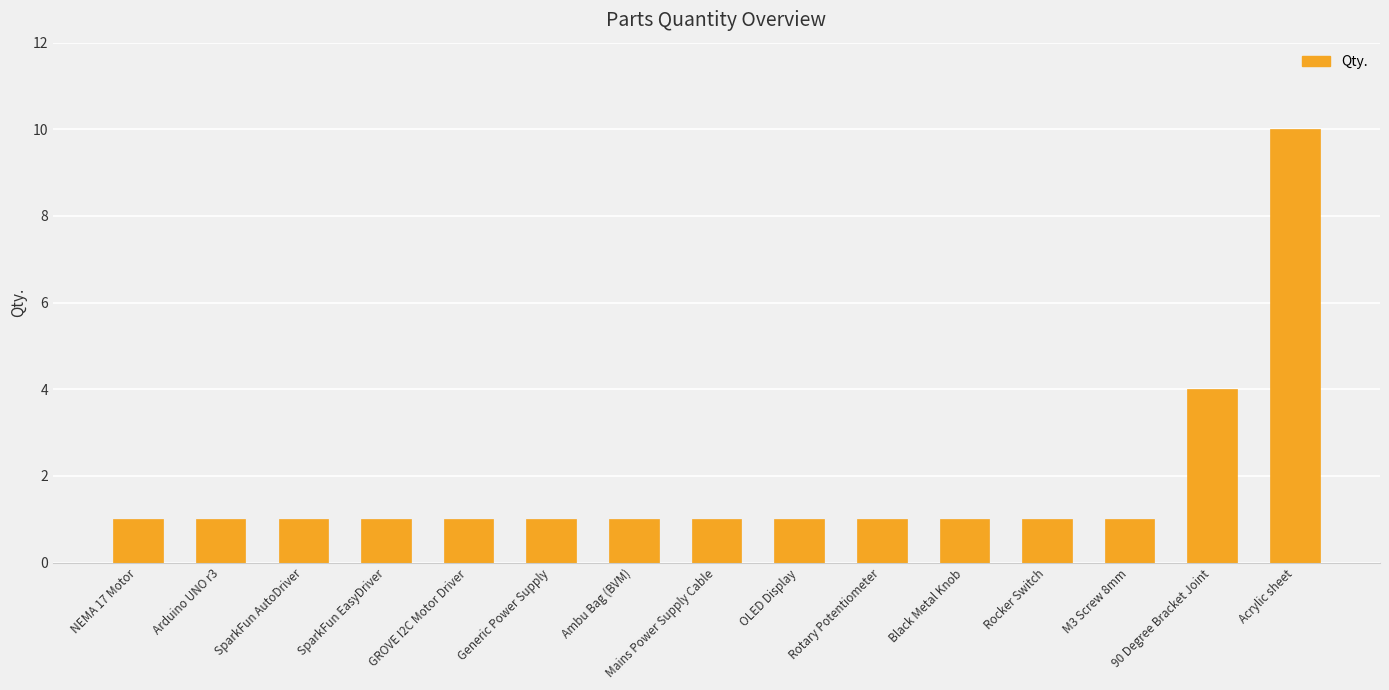

Is it true that the value at Ambu Bag (BVM) is 1?

True